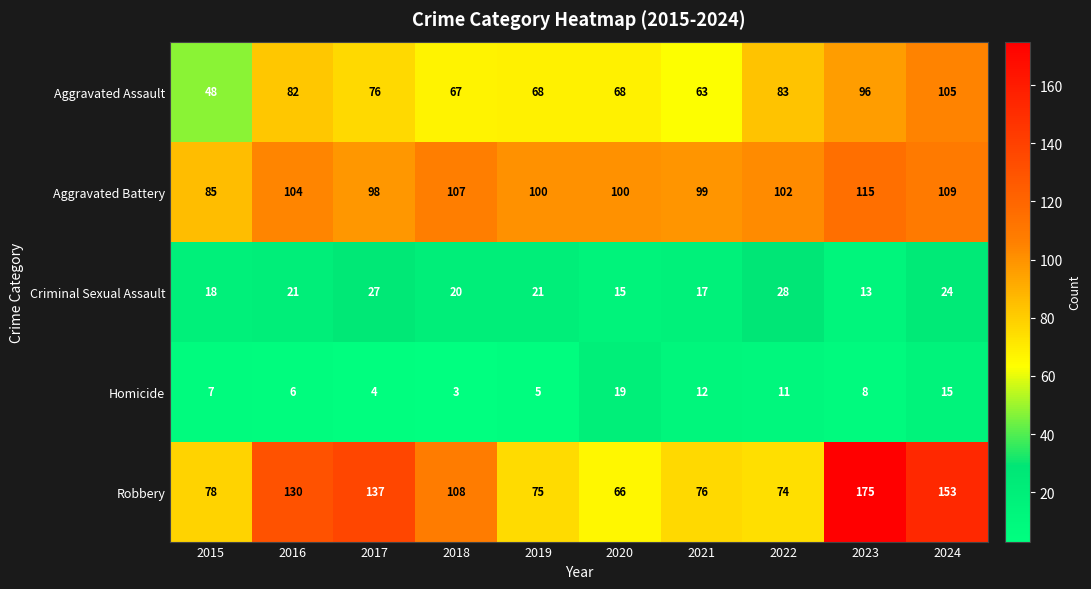

Is it true that Aggravated Assault equals 26 at 2018?

False